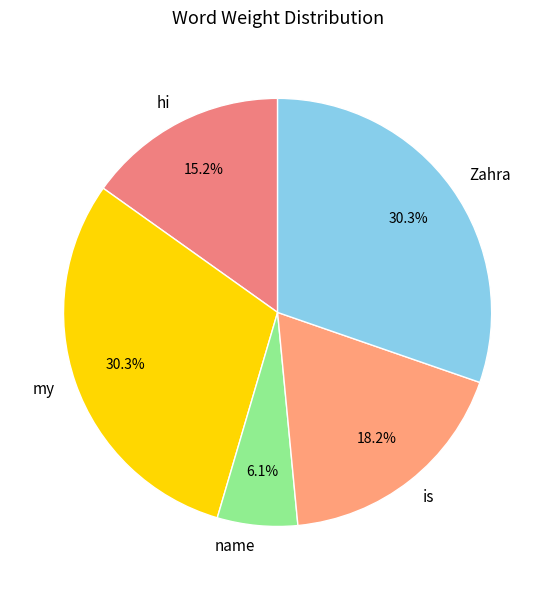

Is there any slice that represents more than half of the pie?

No